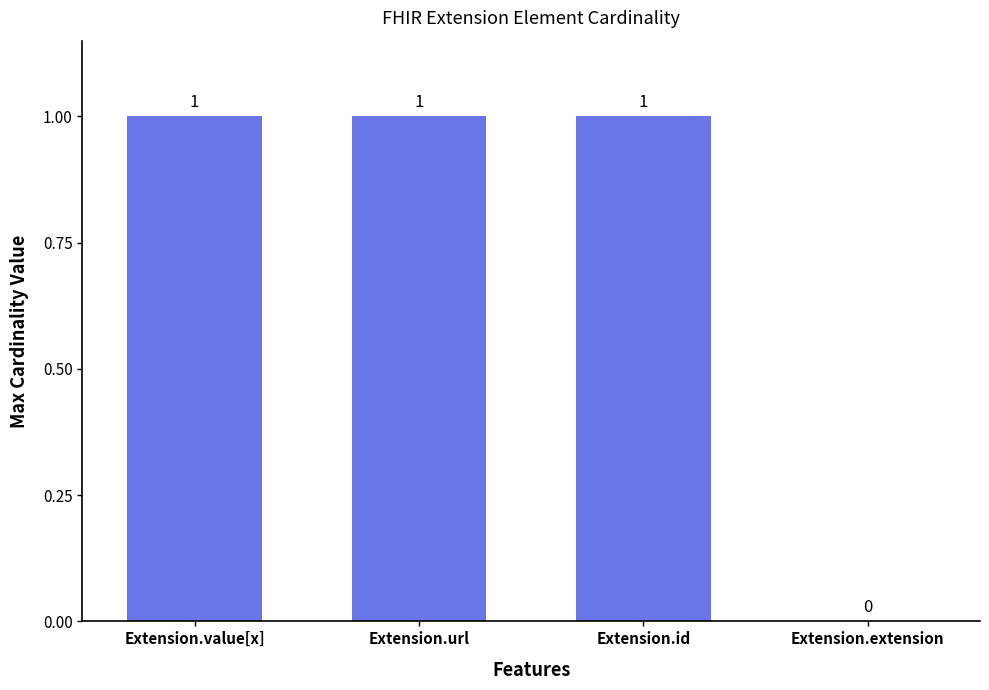

At which label is the value closest to 0?

Extension.extension